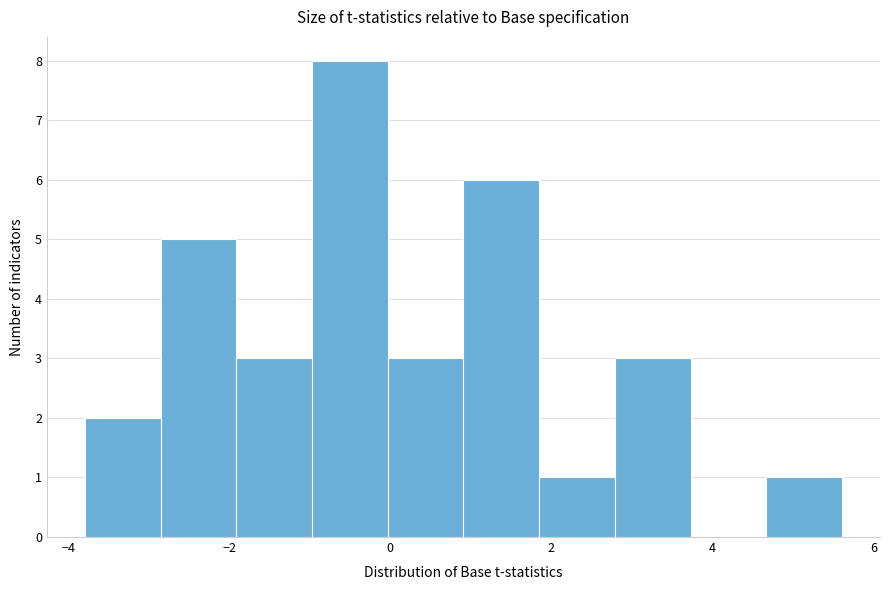

Which range on the x-axis has the tallest bar?

-1.0 to 0.0